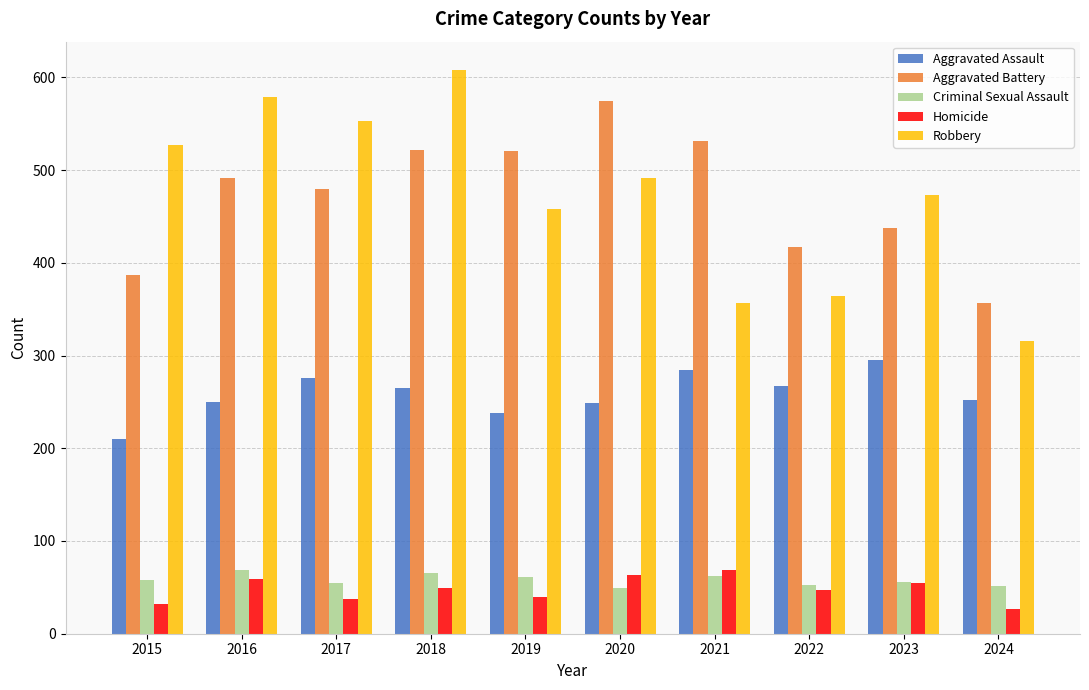

What is the spread (max minus min) of values at 2018?

559